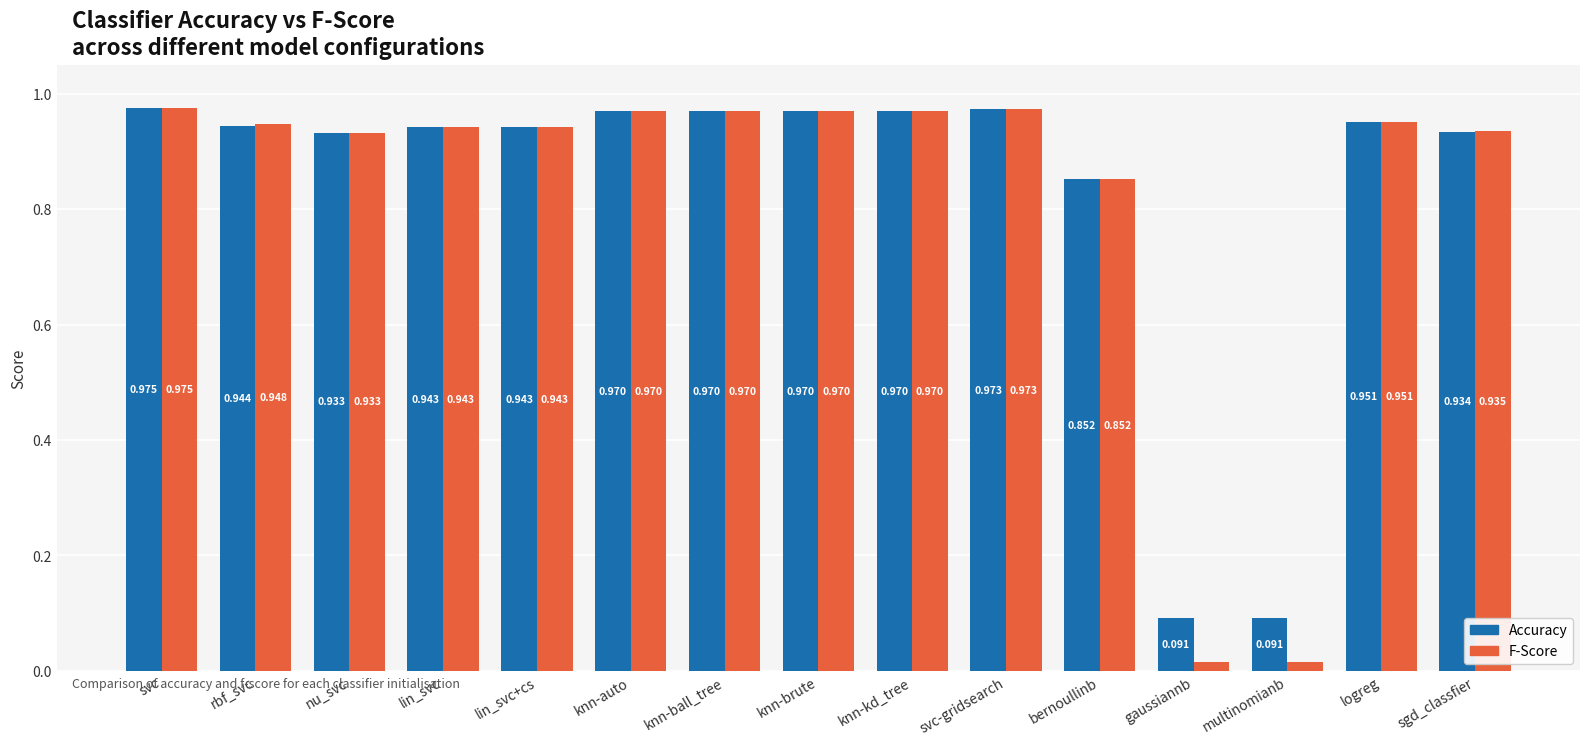

Which label corresponds to the largest value in the chart?

svc